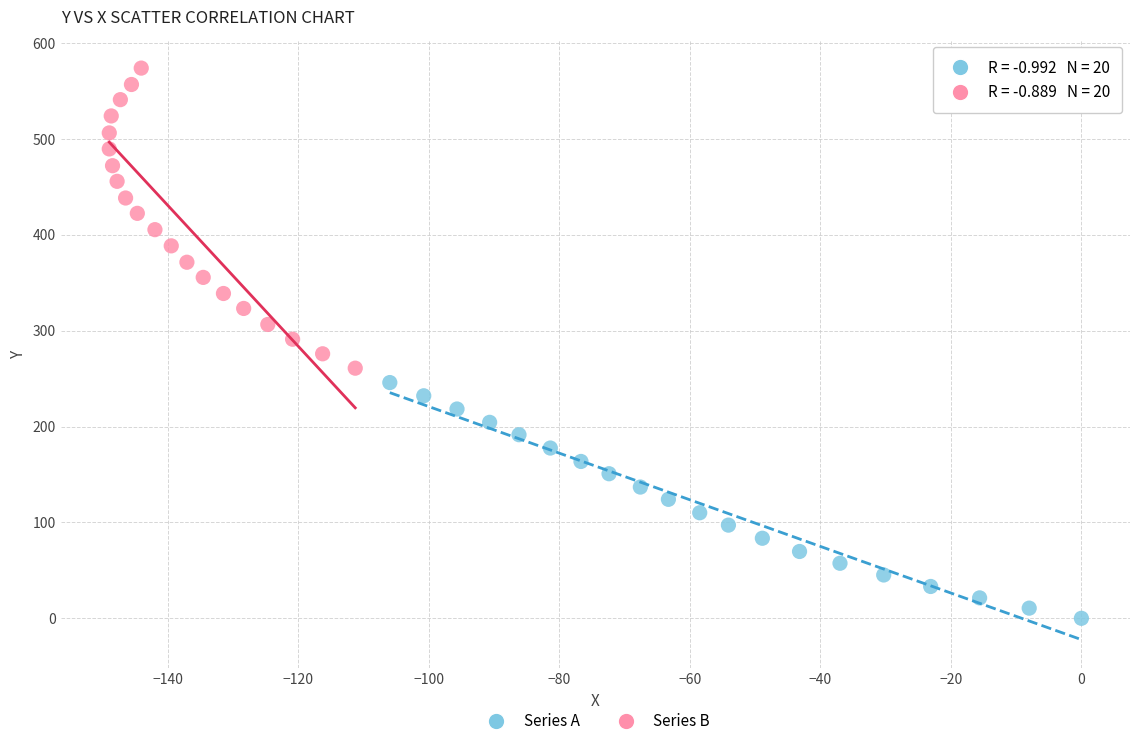

Which series contains the lowest Y value?

Series A